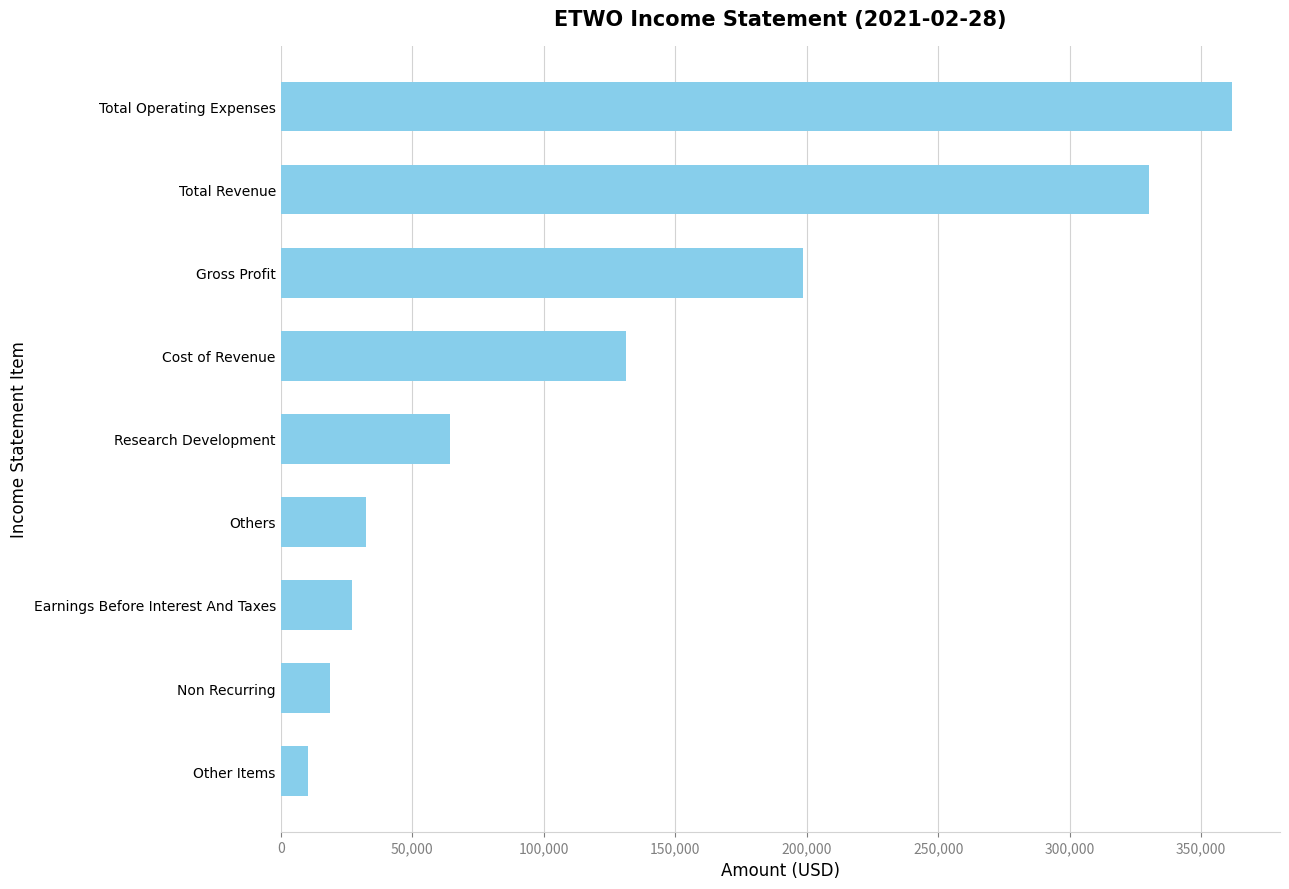

The chart shows a value of 361900 at Total Operating Expenses. True or false?

True